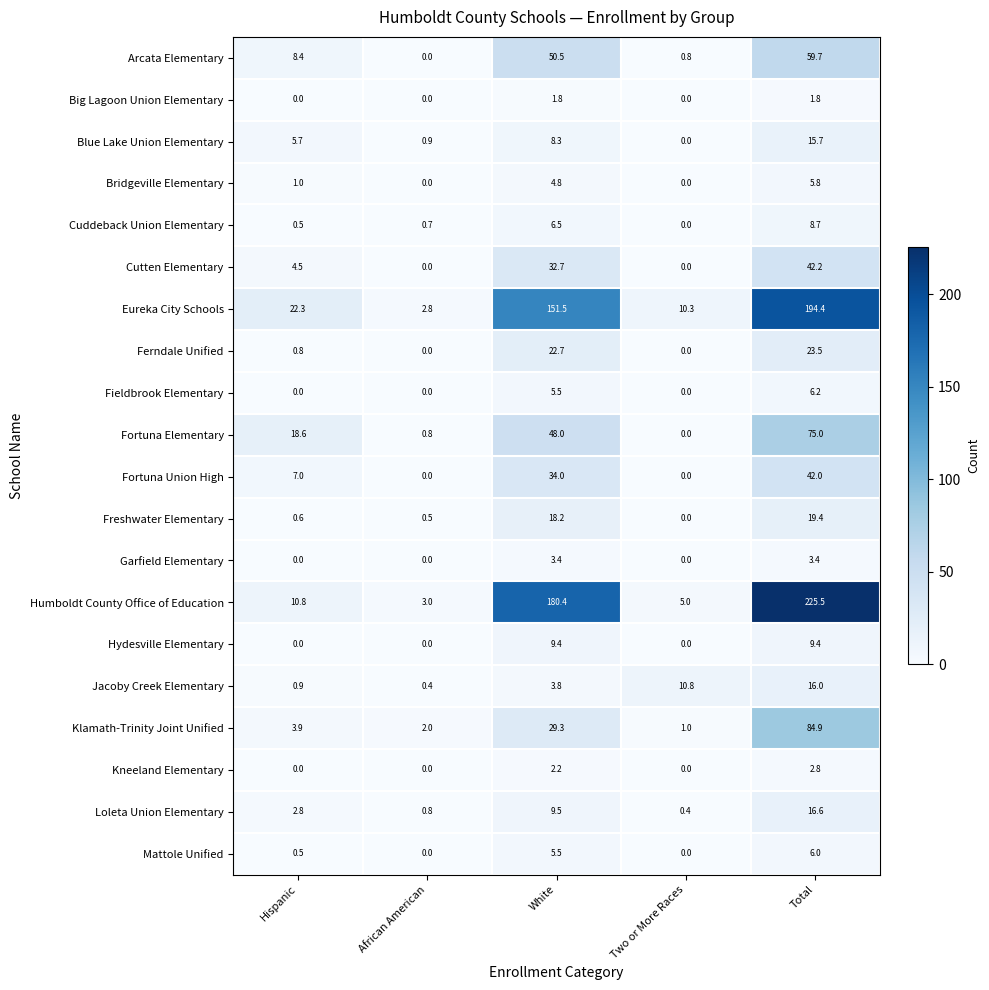

Where is Klamath-Trinity Joint Unified nearest to the value 42?

White